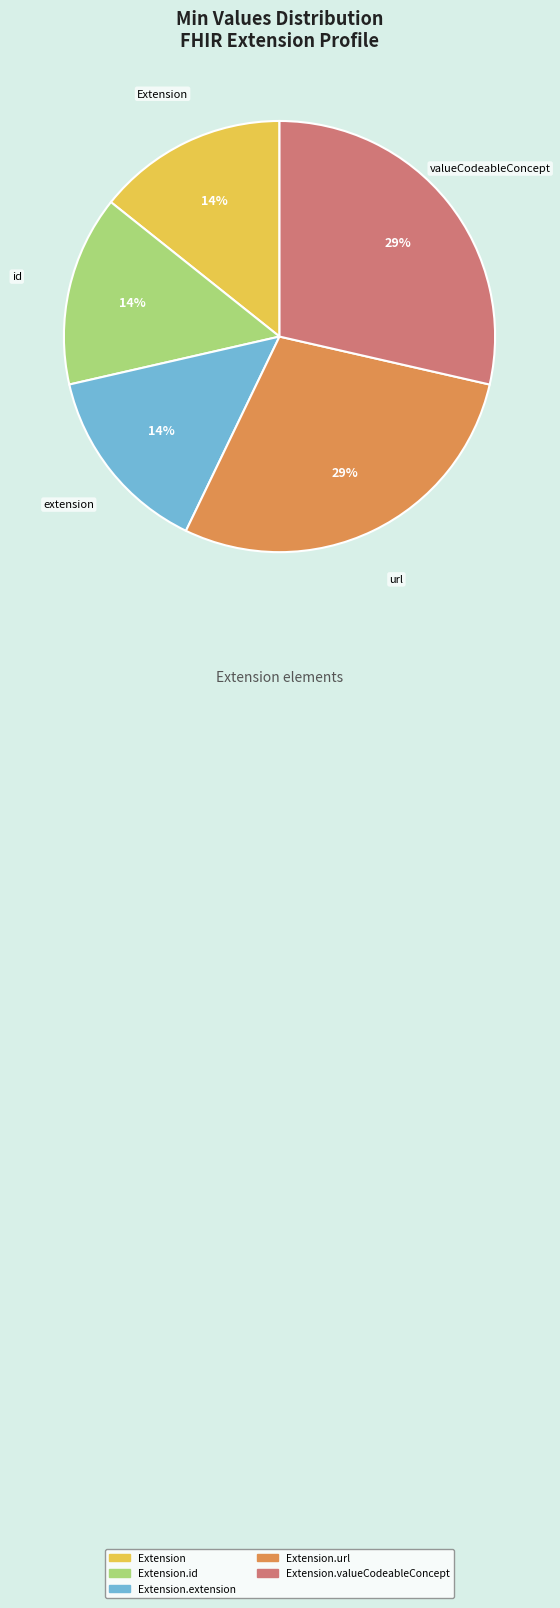

To the nearest percent, what is the average slice percentage?

20%